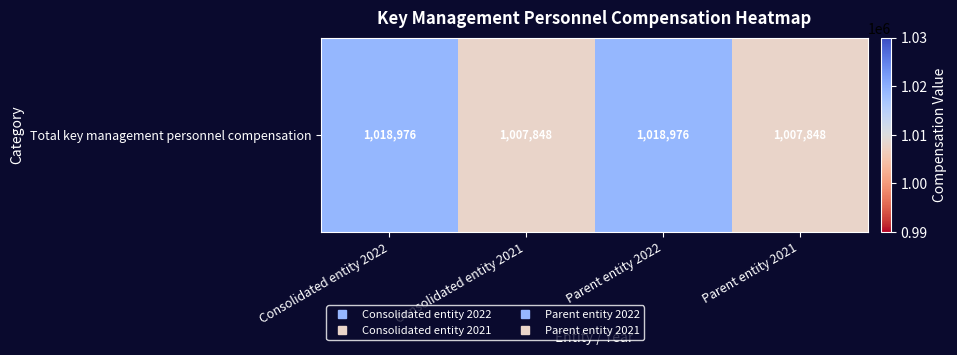

What is the minimum value shown in the chart?

1007848